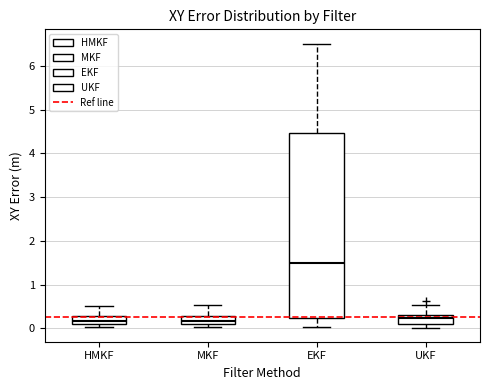

Reading left to right, transcribe this box plot: for each box, give where its median line is, the range the box spans, and where its two whiskers end, as read against the y-axis. The values are not printed on the chart, so give them approximately, as read against the axis.

HMKF: median 0.2, box 0.1 to 0.3, whiskers 0.0 to 0.5
MKF: median 0.2, box 0.1 to 0.3, whiskers 0.0 to 0.5
EKF: median 1.5, box 0.2 to 4.5, whiskers 0.0 to 6.5
UKF: median 0.2, box 0.1 to 0.3, whiskers 0.0 to 0.5